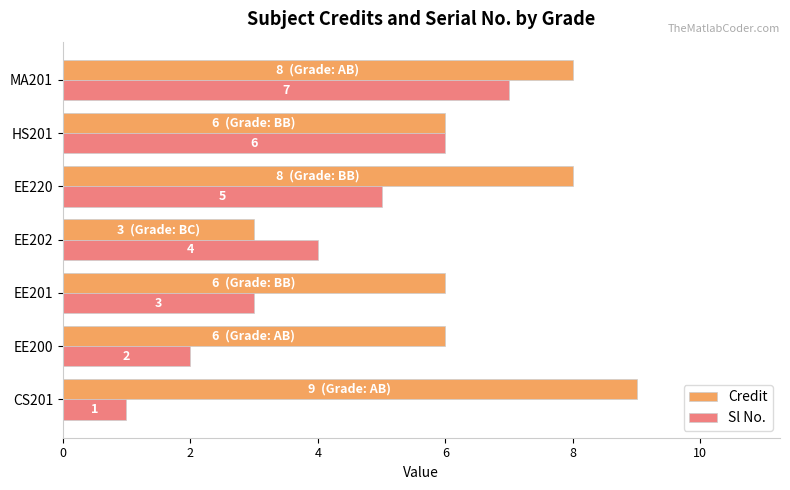

Which series changed the most between EE202 and MA201?

Credit